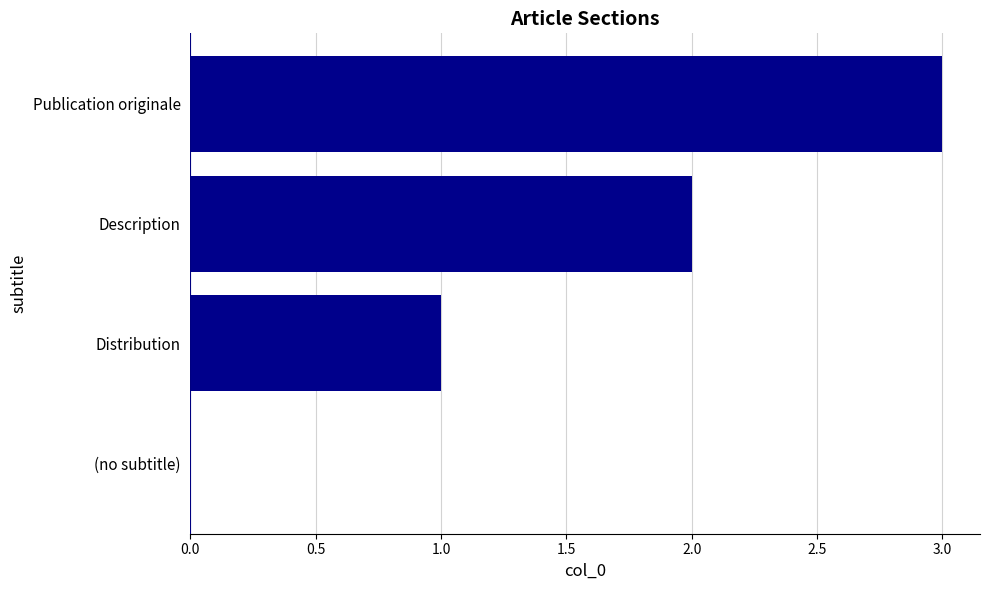

True or false: the data shows 1 at (no subtitle).

False